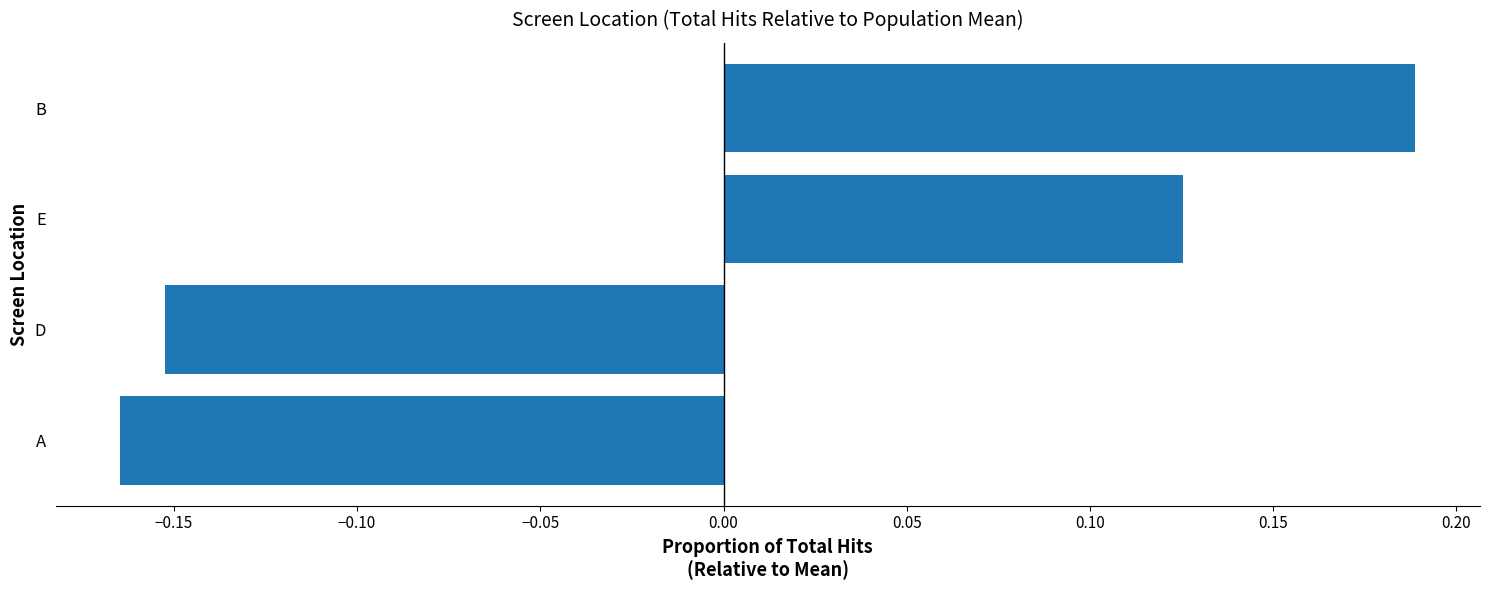

At which category does the chart reach its peak across all series?

B